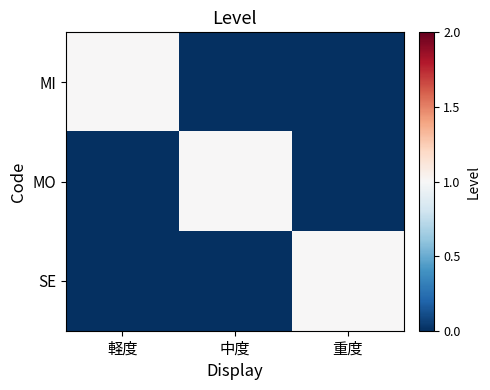

Which series has the widest spread of values?

MI